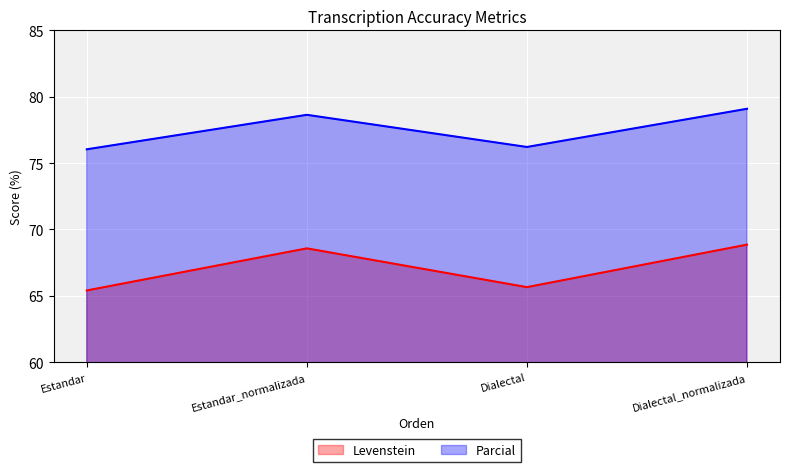

Which series has the widest spread of values?

Levenstein